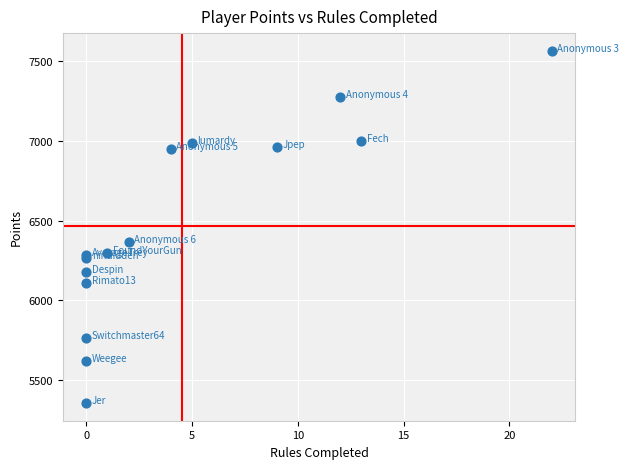

What Y value in the scatter plot is closest to 6460?

6367